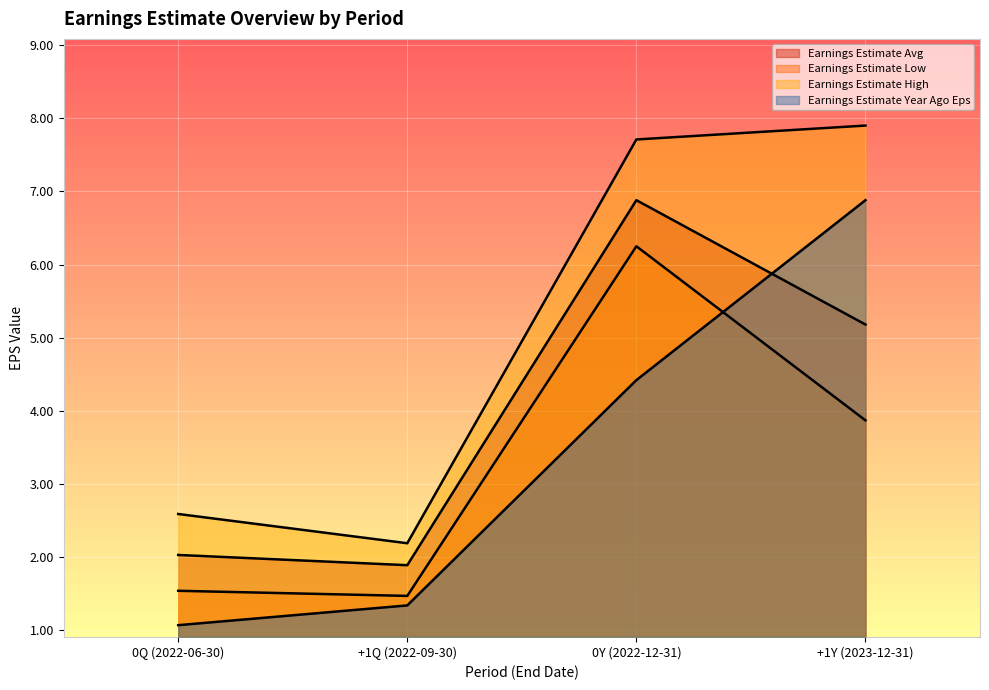

True or false: Earnings Estimate Year Ago Eps has more than 0 interior local peaks.

False